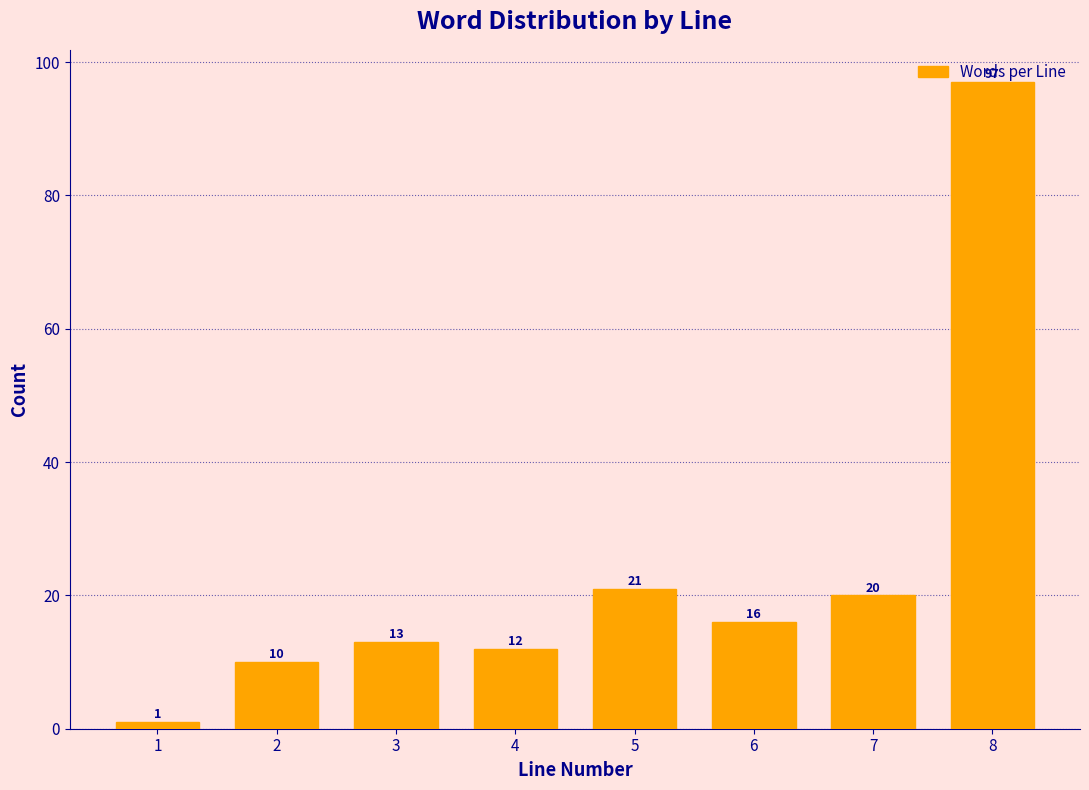

List the labels in order of value, largest first.

8, 5, 7, 6, 3, 4, 2, 1